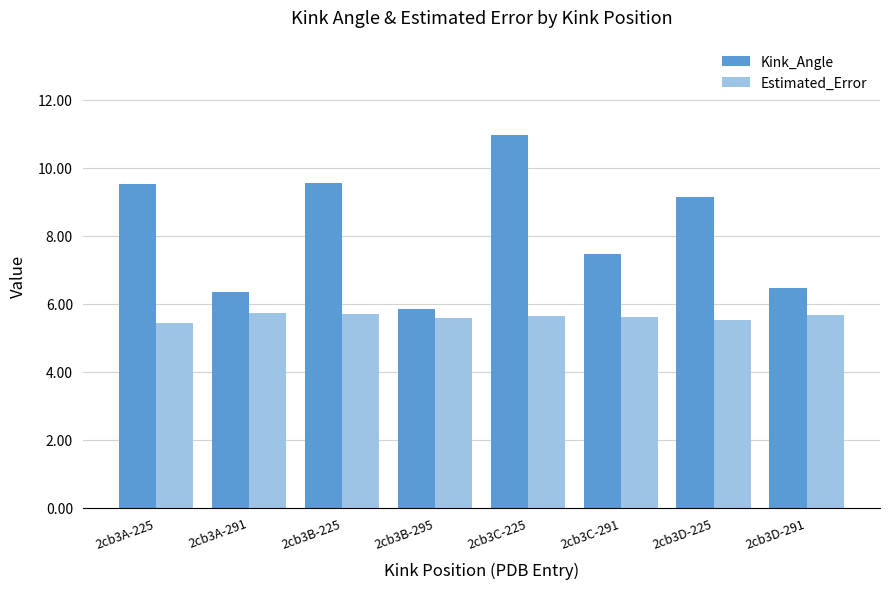

Between 2cb3B-225 and 2cb3C-225, which series saw the biggest shift?

Kink_Angle